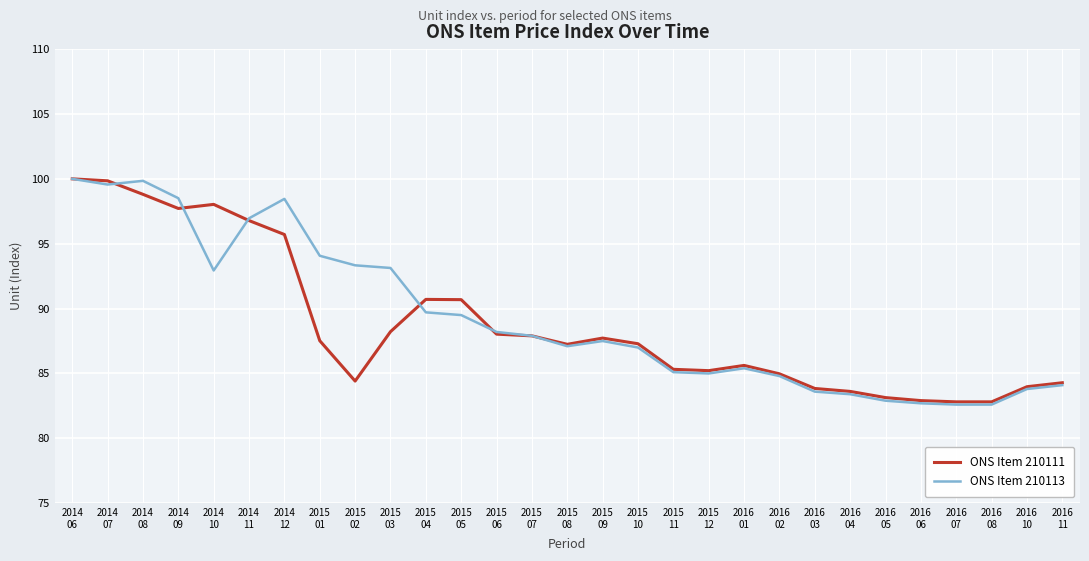

What is the total value across all series at 2014
10?

191.0